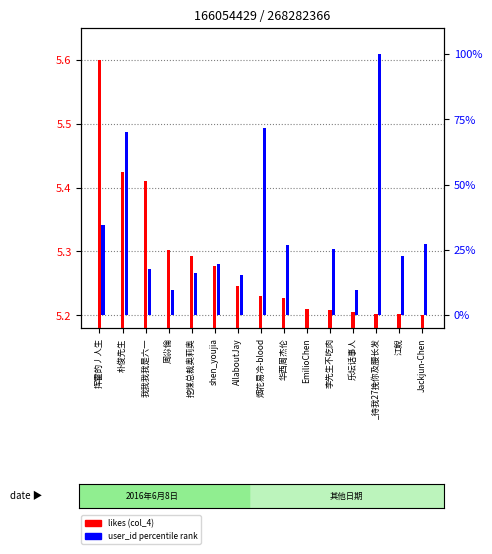

What is the approximate value of likes (col_4) at shen_youjia?

5.3